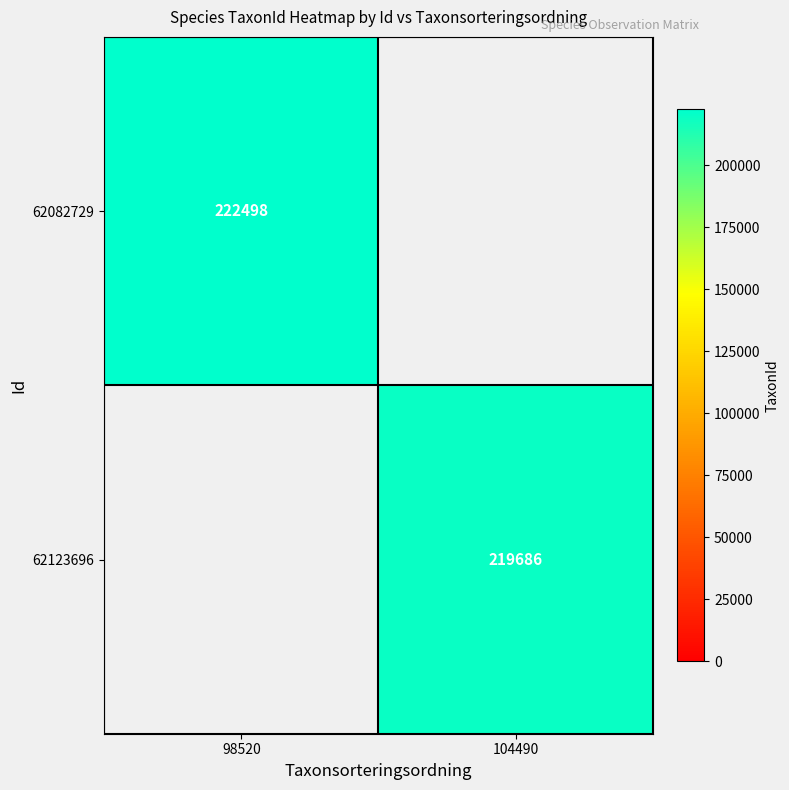

The value of 62123696 at 104490 is 219686. True or false?

True